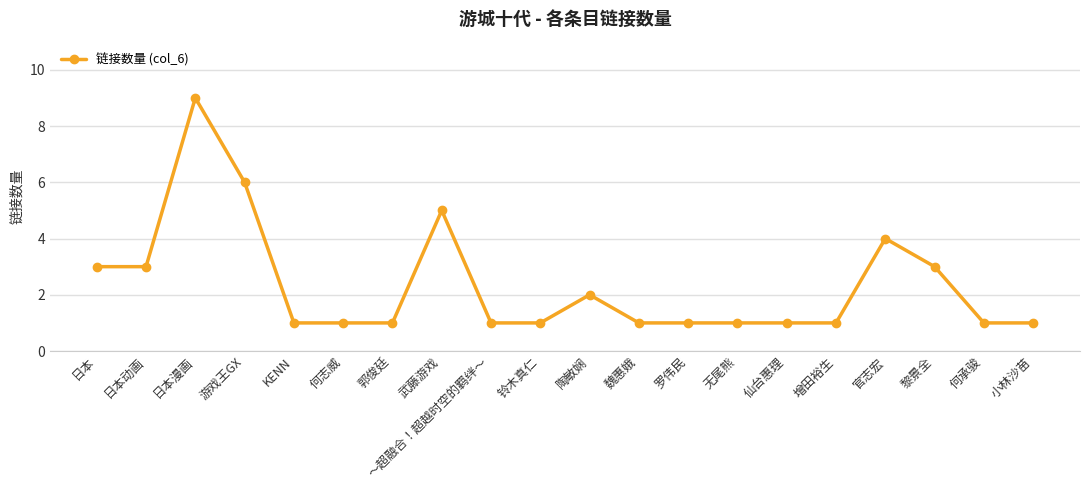

Approximately how many times larger is the value at 无尾熊 compared to 武藤游戏?

0.2